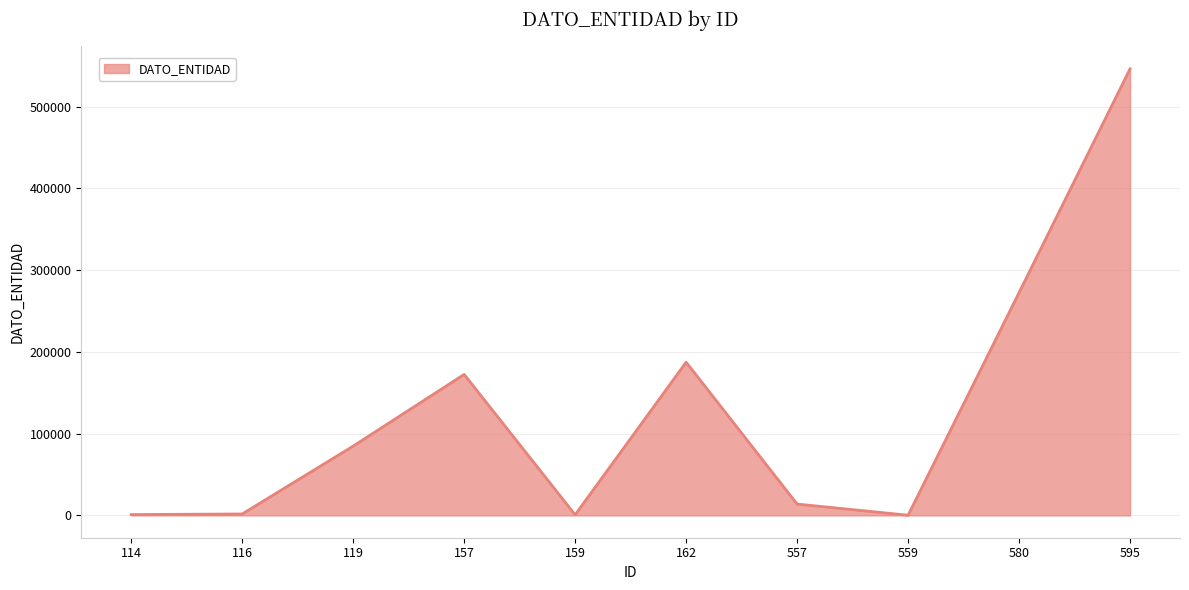

How many lines are shown in the chart?

1